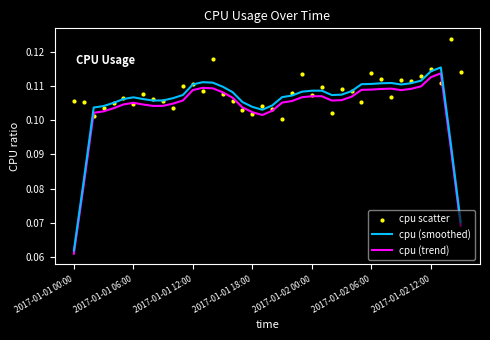

Where is cpu (smoothed) nearest to the value 0?

2017-01-01 00:00